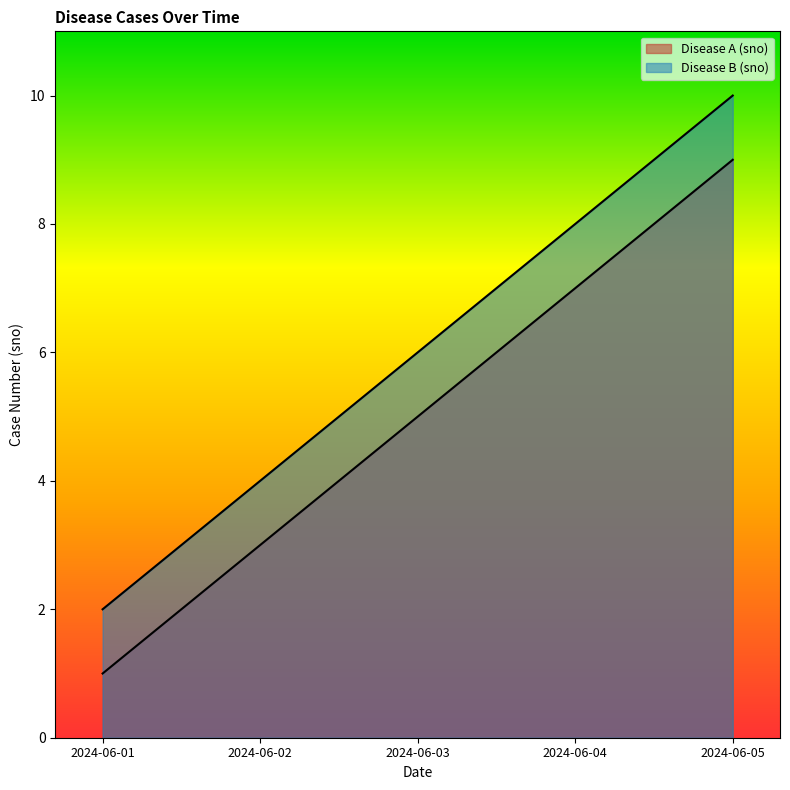

Which series has the largest total across all categories?

Disease B (sno)